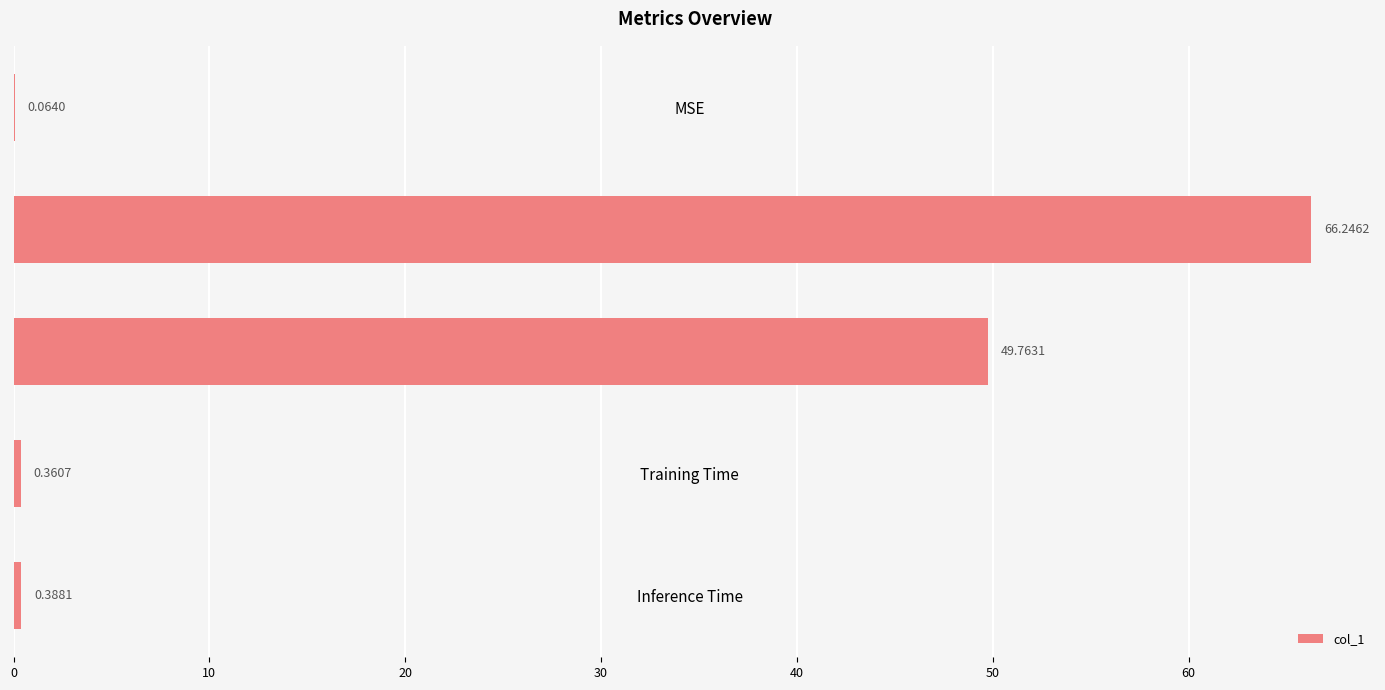

Which has a higher value, Training Time or SMAPE?

SMAPE